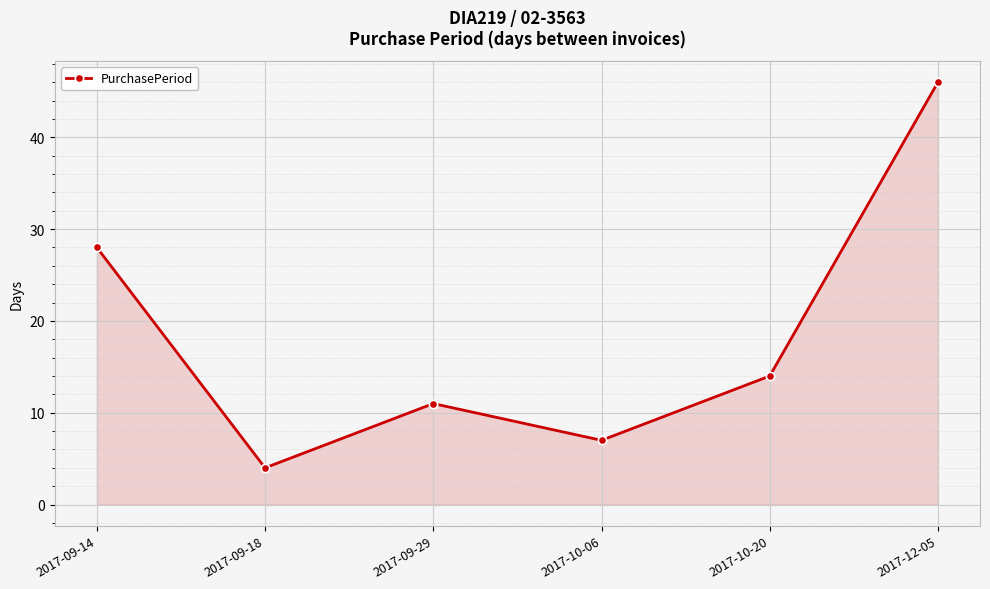

Rank the categories by value from lowest to highest.

2017-09-18, 2017-10-06, 2017-09-29, 2017-10-20, 2017-09-14, 2017-12-05